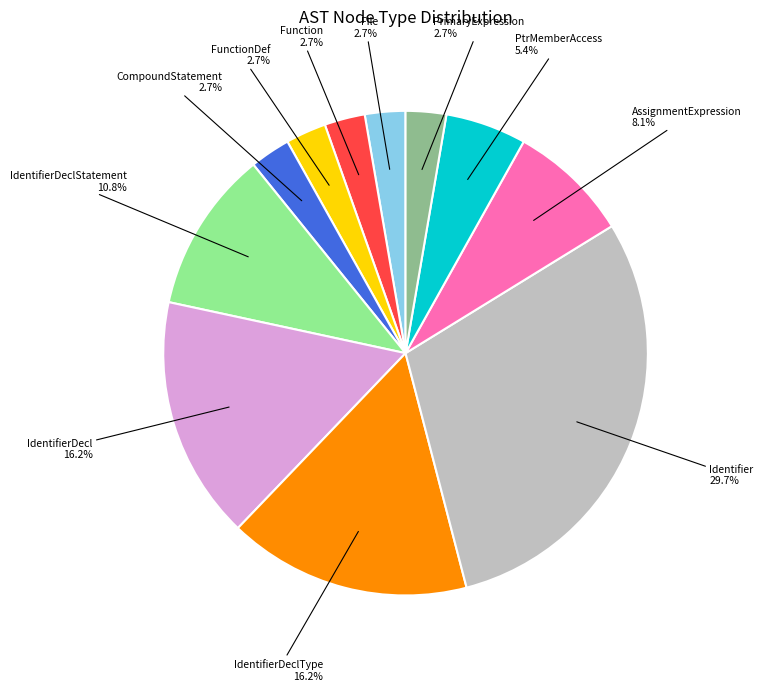

Is there any slice that represents more than half of the pie?

No